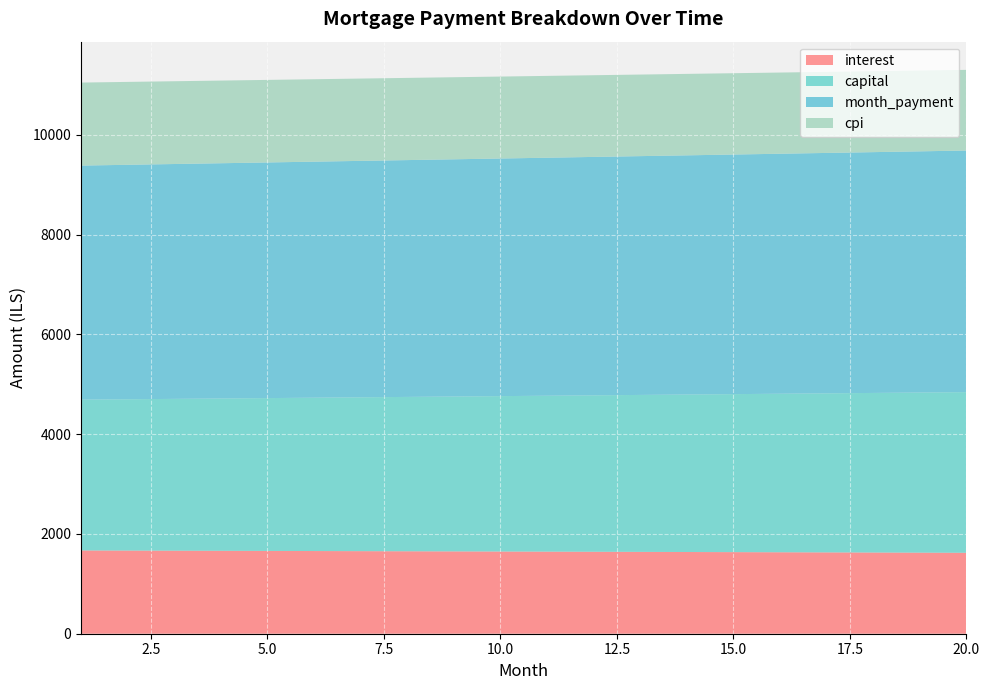

Reading left to right, transcribe all the data shown in this chart.

interest: 1669.4	1667.2	1664.9	1662.6	1660.3	1657.9	1655.5	1653.2	1650.7	1648.3	1645.8	1643.4	1640.9	1638.4	1635.8	1633.3	1630.7	1628.1	1625.4	1622.8
capital: 3023.6	3033.7	3043.8	3054.0	3064.2	3074.4	3084.6	3094.9	3105.2	3115.6	3126.0	3136.4	3146.9	3157.4	3167.9	3178.5	3189.1	3199.7	3210.4	3221.1
month_payment: 4693.0	4700.9	4708.7	4716.6	4724.4	4732.3	4740.2	4748.1	4756.0	4763.9	4771.9	4779.8	4787.8	4795.8	4803.7	4811.8	4819.8	4827.8	4835.8	4843.9
cpi: 1664.4	1662.1	1659.8	1657.5	1655.2	1652.8	1650.4	1648.0	1645.6	1643.1	1640.6	1638.2	1635.6	1633.1	1630.5	1628.0	1625.4	1622.7	1620.1	1617.4